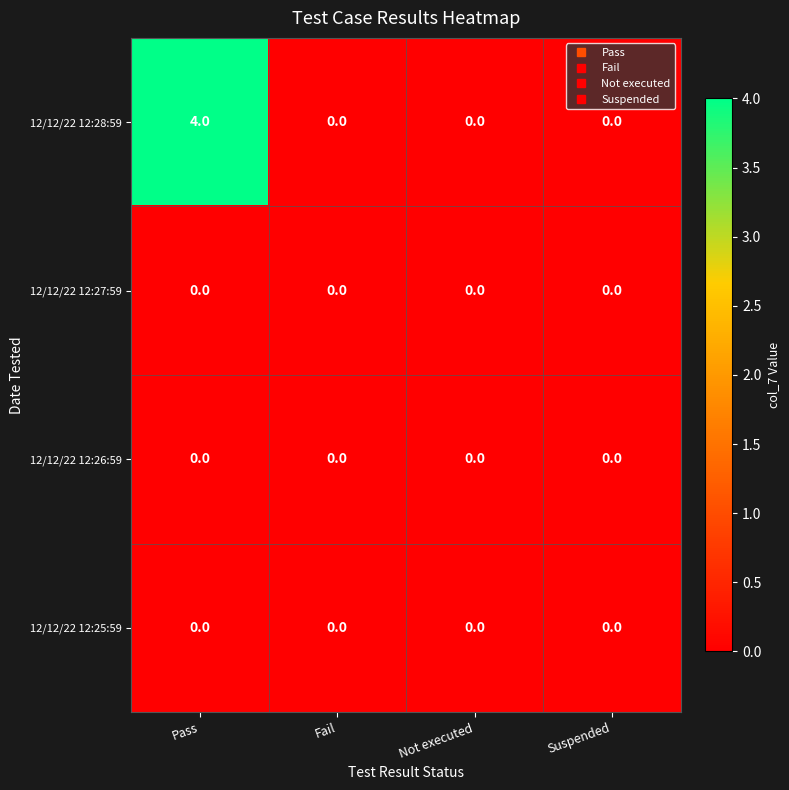

Which category has the highest value in the 12/12/22 12:28:59 series?

Pass